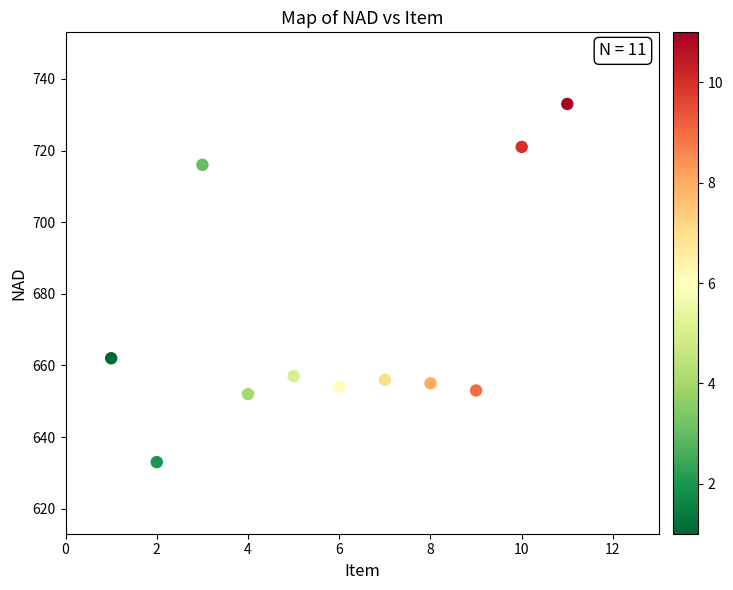

What is the average Y value?

672